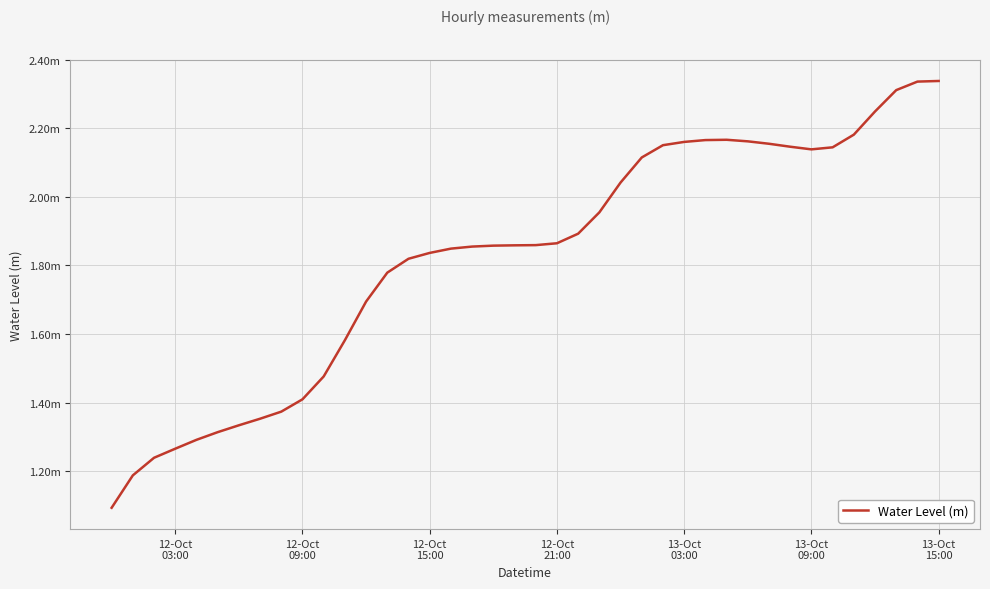

How many points are higher than both their immediate neighbors (excluding endpoints)?

1